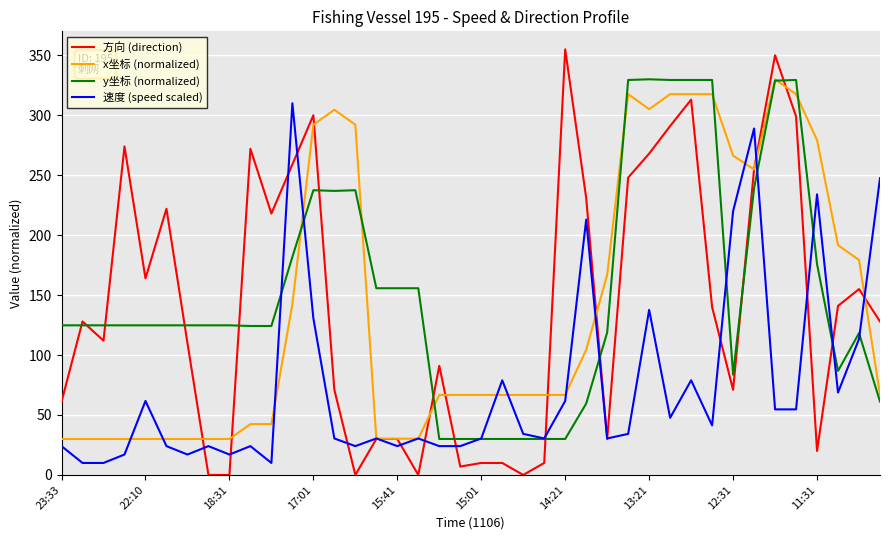

Which series has the largest range (max minus min)?

方向 (direction)